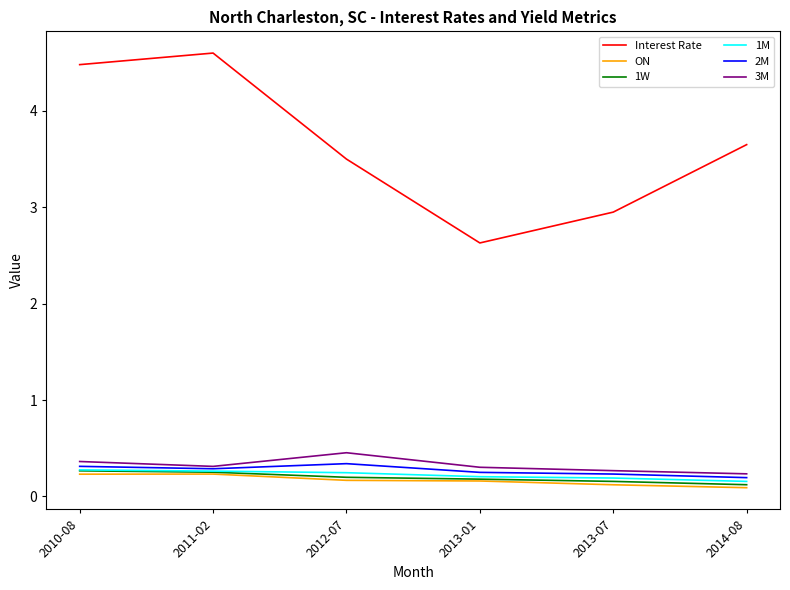

At how many categories does at least one series exceed 2?

6